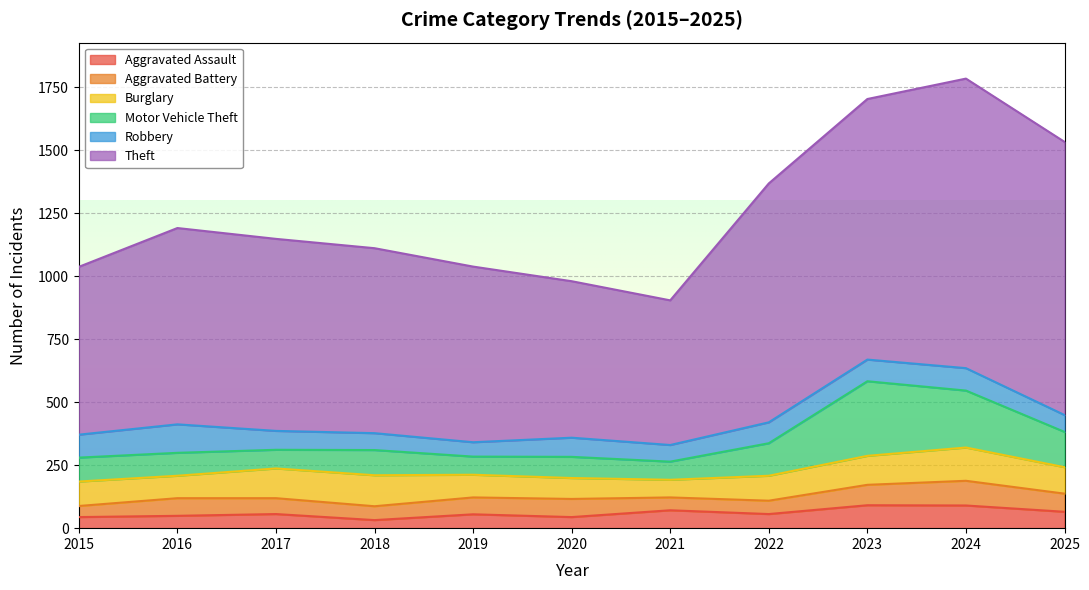

True or false: Burglary has a value of 89 at 2016.

True